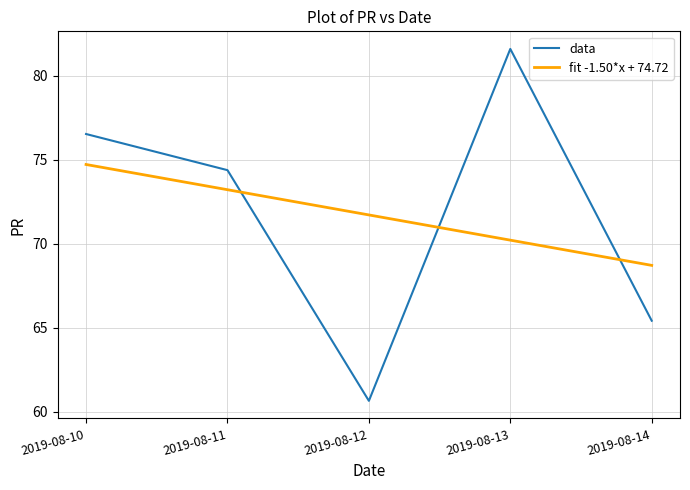

Which category has the lowest value across all series?

2019-08-12